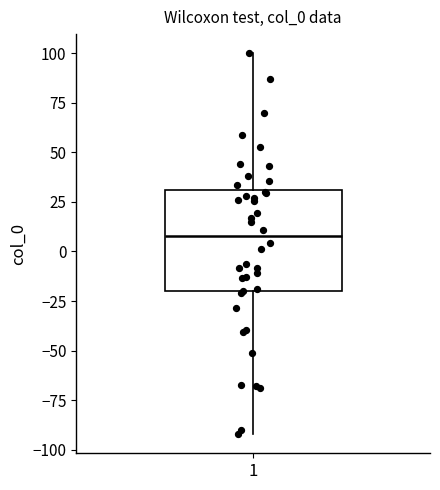

Where is the upper edge of the box at x = 1 on the y-axis? The values are not printed on the chart, so give them approximately, as read against the axis.

30